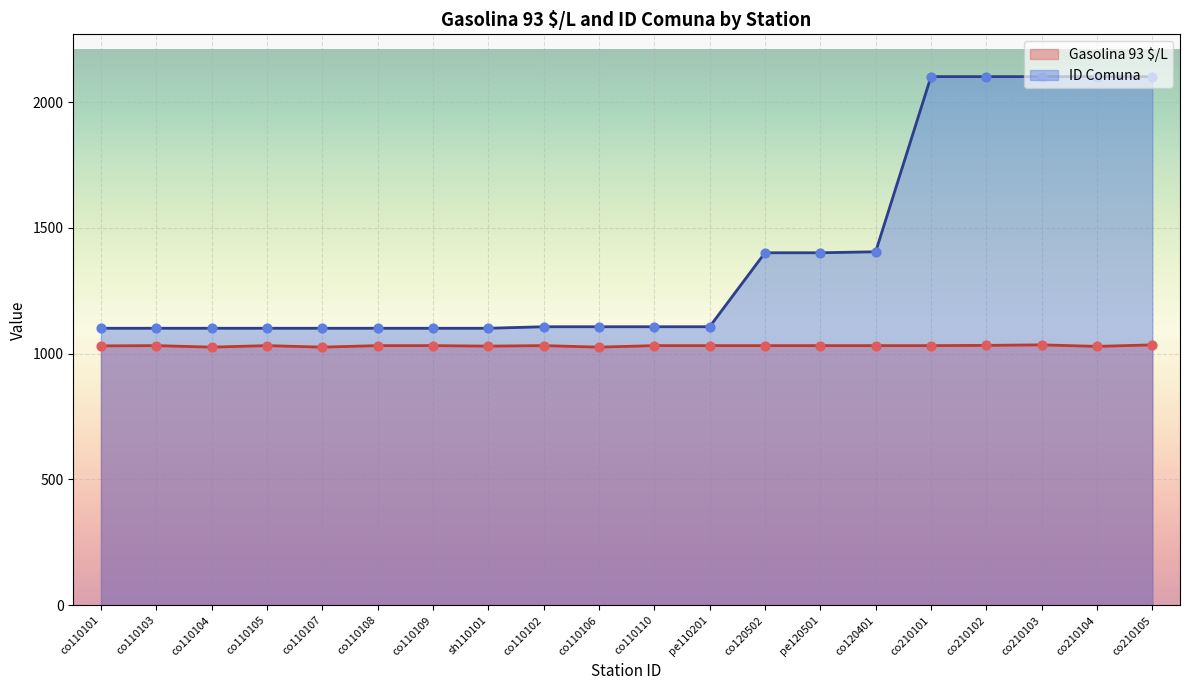

What is the total value across all series at co210105?

3136